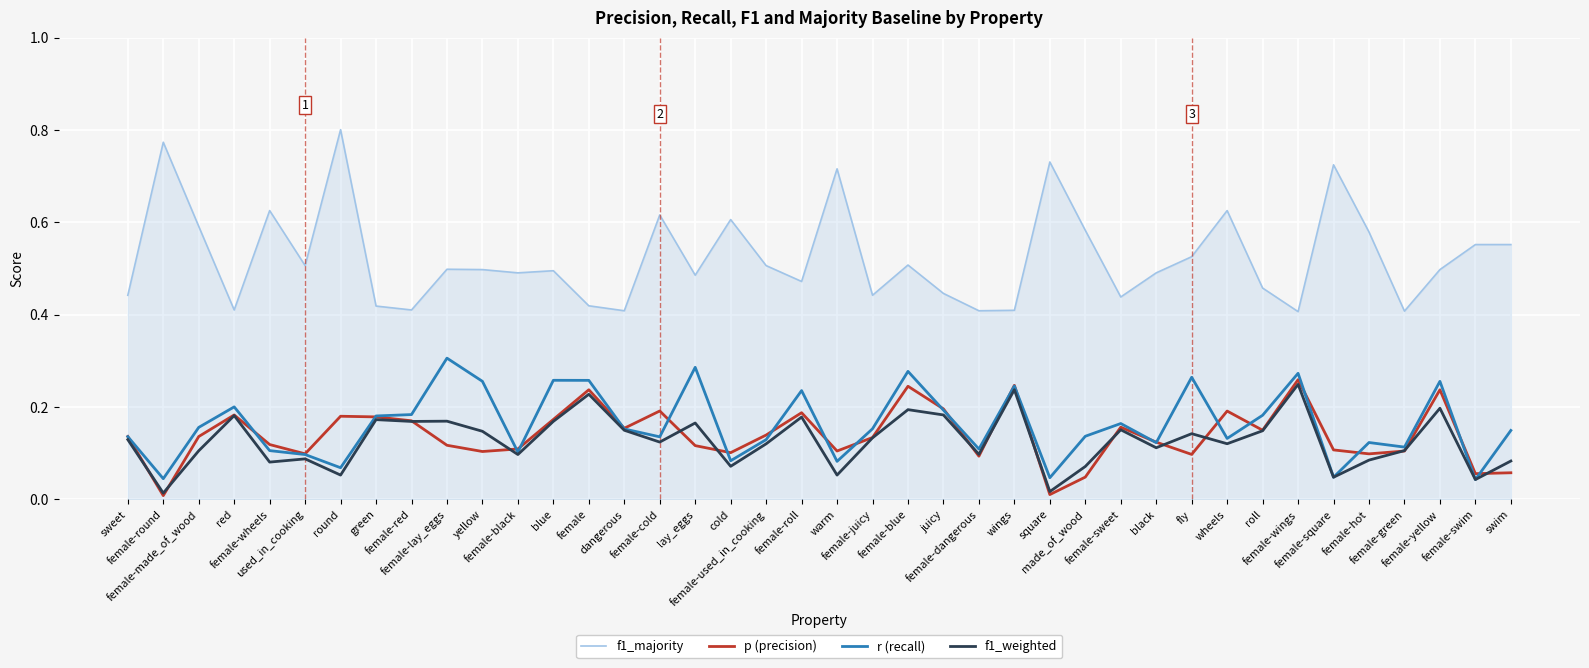

How many lines are shown in the chart?

4